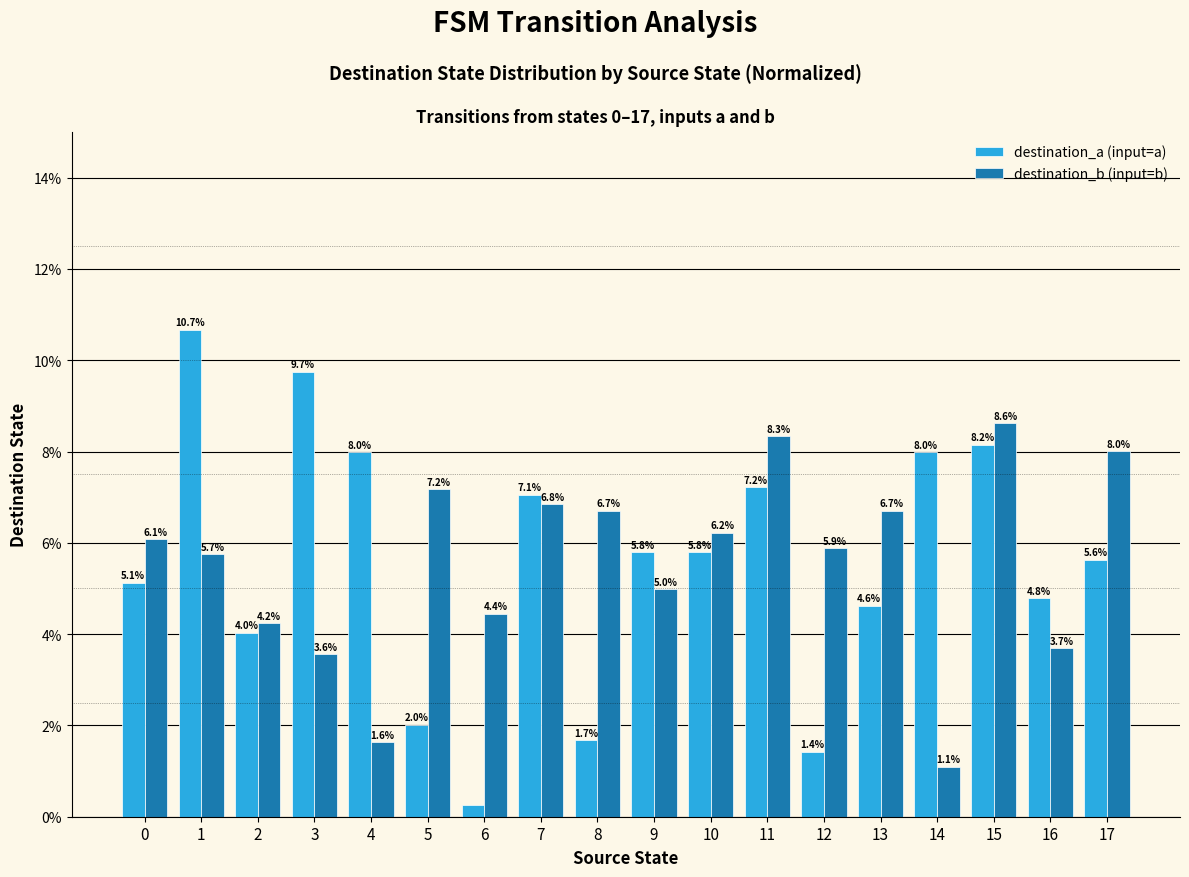

How many bars are there in total?

36